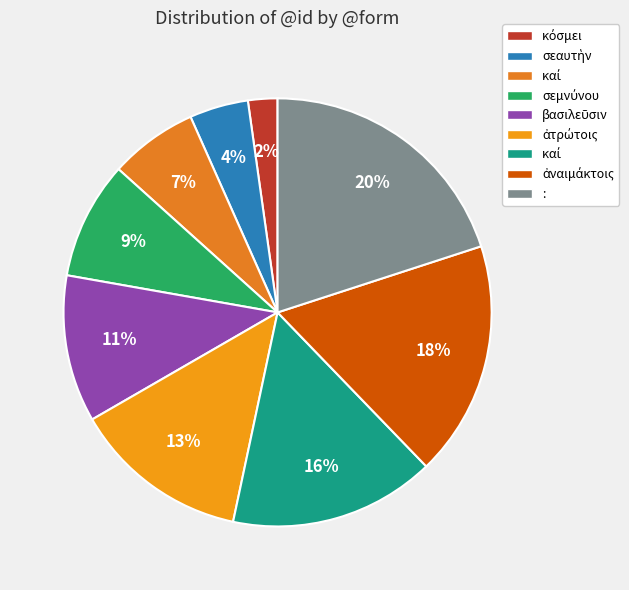

Count the number of slices in the pie.

9